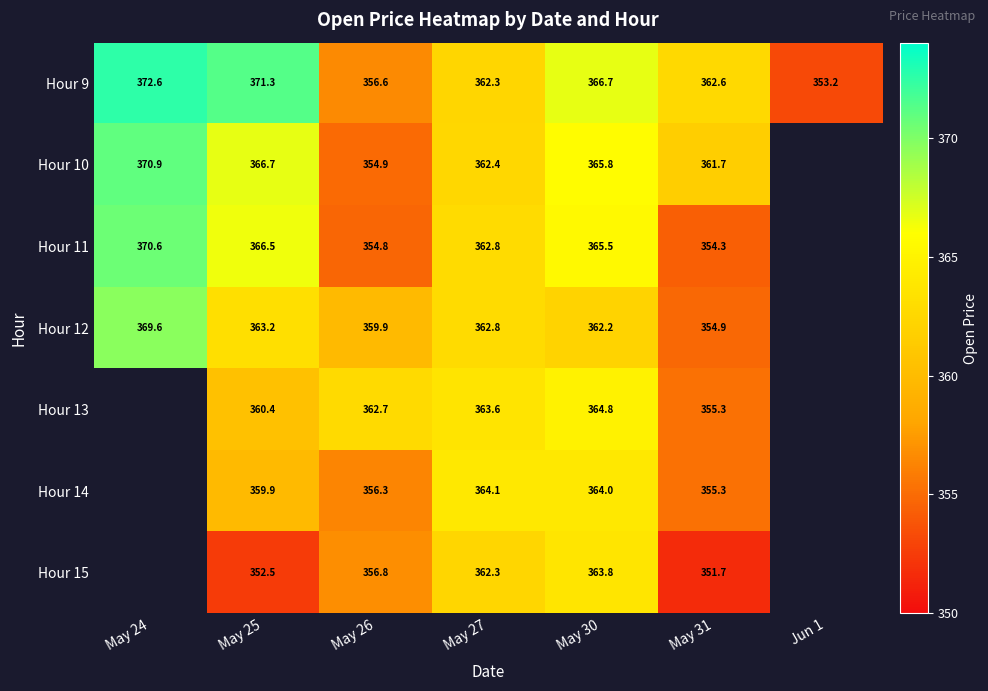

Is the value of Hour 11 at May 27 greater than the value of Hour 13 at May 31?

Yes